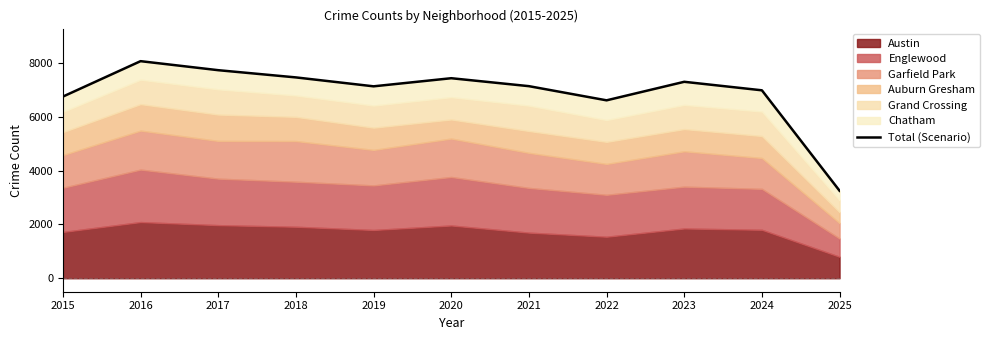

What is the average value?

6890